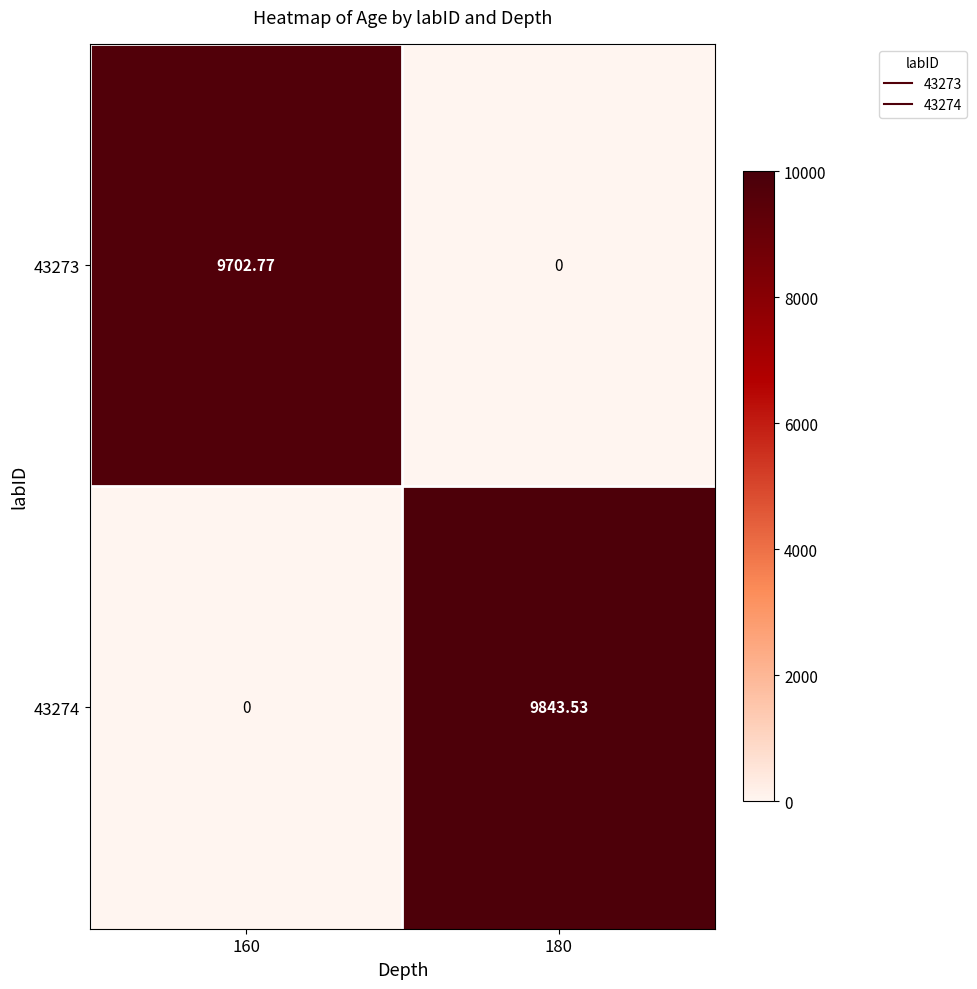

How many data points in 43273 are above 9702?

1